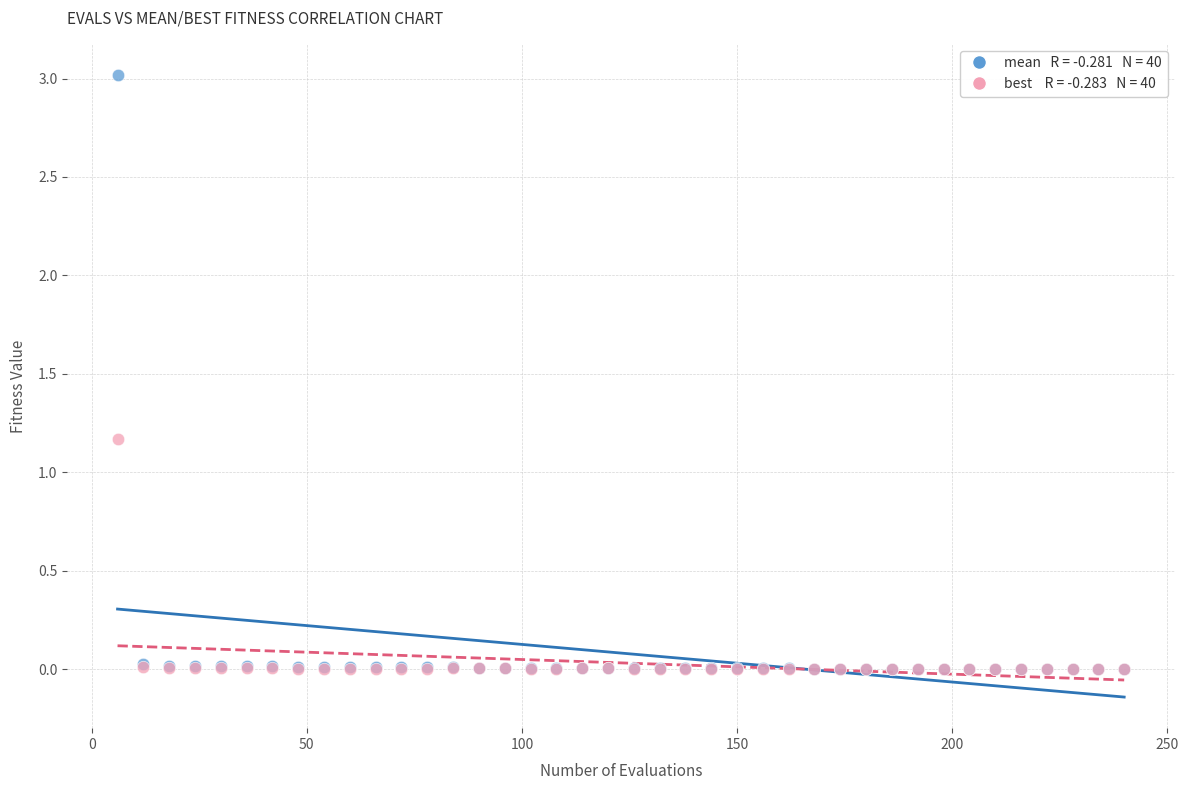

Across all series, what Y value is closest to 1?

1.2